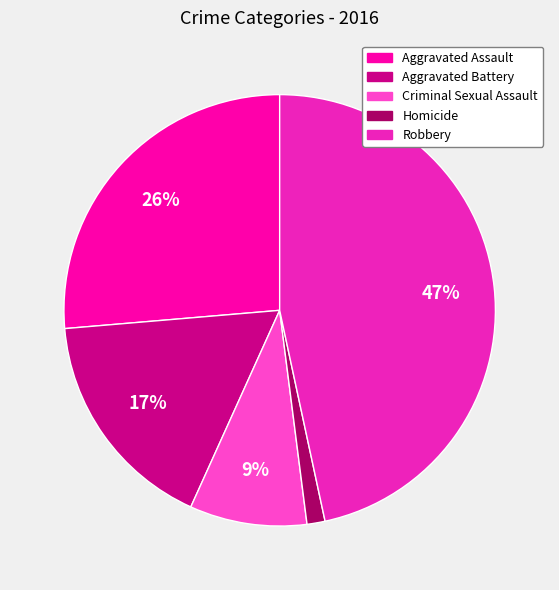

True or false: Aggravated Battery accounts for 17% of the total.

True